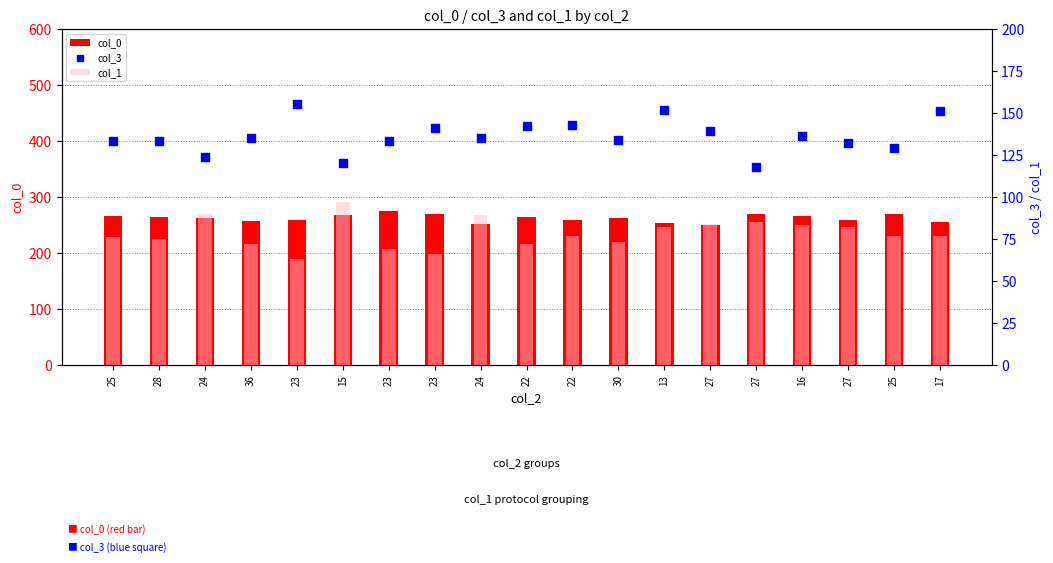

At how many categories does at least one series exceed 101?

19